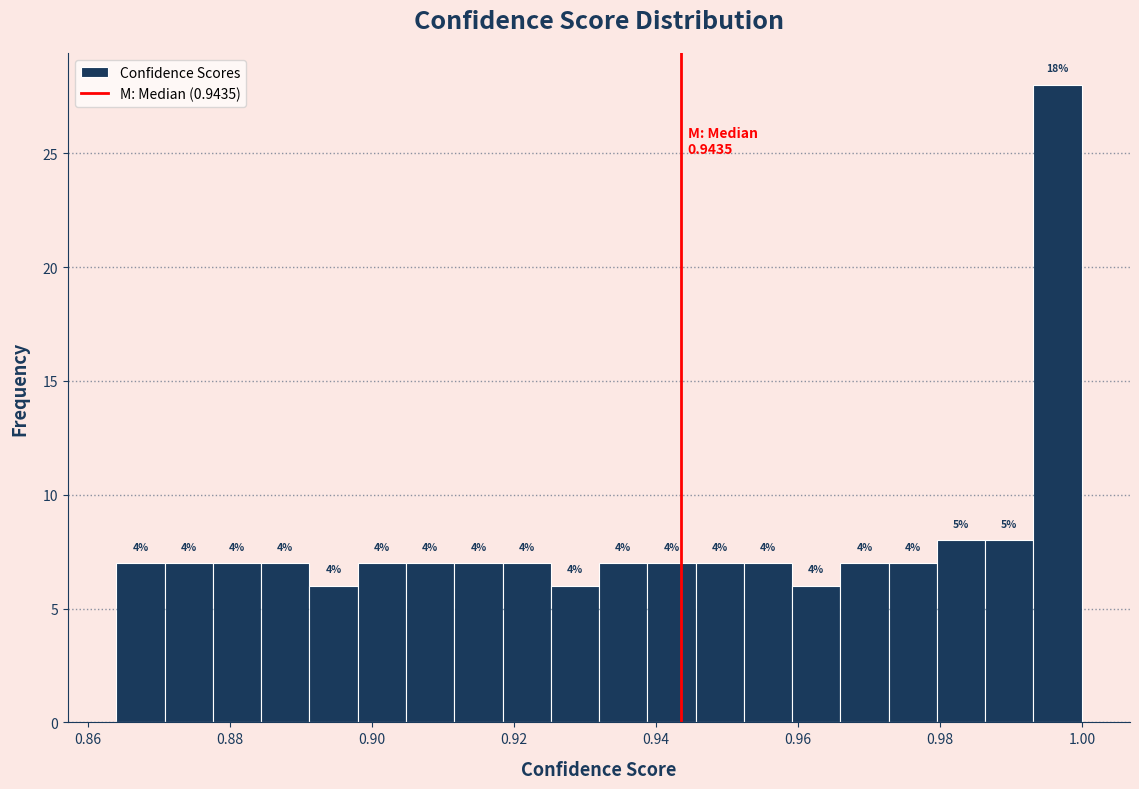

Read against the x-axis, roughly where is the centre of the tallest bar?

0.996